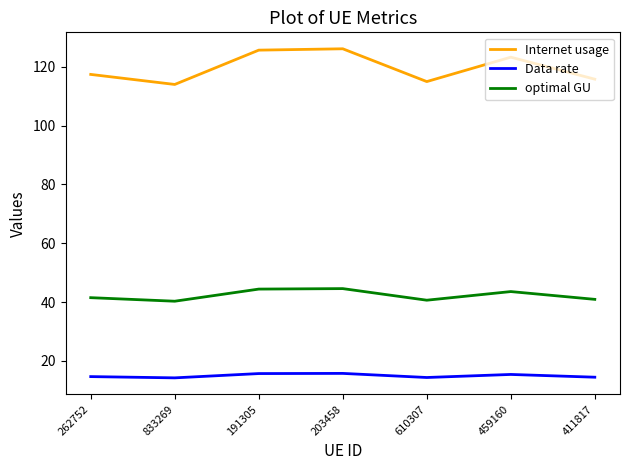

What is the lowest value of the Internet usage series?

114.0